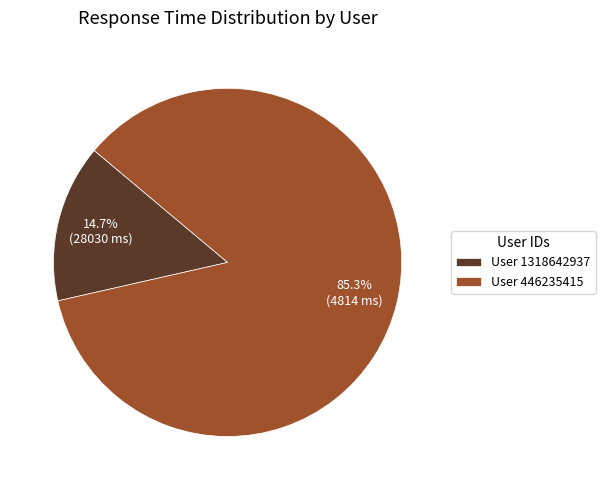

Which has a higher value, User 446235415 or User 1318642937?

User 446235415